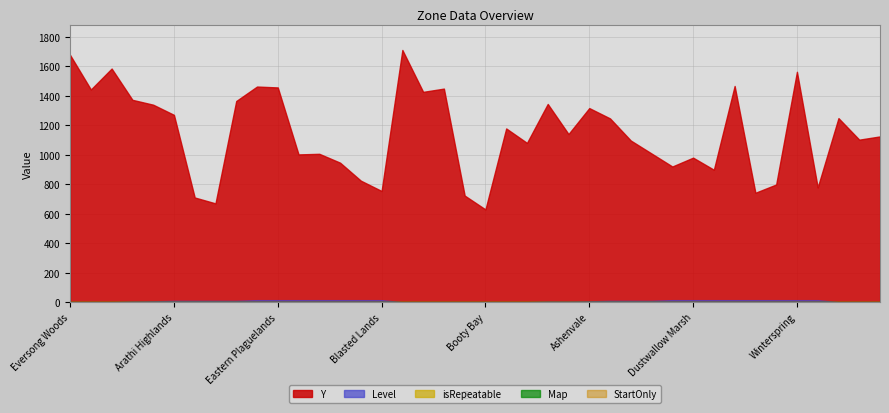

Reading left to right, transcribe all the data shown in this chart.

Y: Eversong Woods=1677	Tirisfal Glades=1443	Ghostlands=1585	Silverpine Forest=1373	Hillsbrad Foothills=1340	Arathi Highlands=1271	Northern Stranglethorn=711	The Cape of Stranglethorn=671	The Hinterlands=1365	Western Plaguelands=1463	Eastern Plaguelands=1457	Badlands=1003	Searing Gorge=1007	Burning Steppes=947	Swamp of Sorrows=825	Blasted Lands=755	Silvermoon City=1711	Undercity=1427	Brill=1449	Grom'gol Base Camp=724	Booty Bay=630	Durotar=1179	Mulgore=1081	Azshara=1345	Northern Barrens=1141	Ashenvale=1317	Stonetalon Mountains=1247	Desolace=1097	Southern Barrens=1009	Feralas=921	Dustwallow Marsh=981	Thousand Needles=899	Felwood=1467	Tanaris=743	Un'goro Crater=799	Winterspring=1563	Silithus=779	Orgrimmar=1249	Thunder Bluff=1103	Ratchet=1125
Level: Eversong Woods=1	Tirisfal Glades=1	Ghostlands=1	Silverpine Forest=5	Hillsbrad Foothills=7	Arathi Highlands=10	Northern Stranglethorn=10	The Cape of Stranglethorn=10	The Hinterlands=10	Western Plaguelands=15	Eastern Plaguelands=15	Badlands=15	Searing Gorge=15	Burning Steppes=15	Swamp of Sorrows=15	Blasted Lands=15	Silvermoon City=1	Undercity=1	Brill=1	Grom'gol Base Camp=1	Booty Bay=1	Durotar=1	Mulgore=1	Azshara=5	Northern Barrens=5	Ashenvale=7	Stonetalon Mountains=10	Desolace=10	Southern Barrens=10	Feralas=15	Dustwallow Marsh=15	Thousand Needles=15	Felwood=15	Tanaris=15	Un'goro Crater=15	Winterspring=15	Silithus=15	Orgrimmar=1	Thunder Bluff=1	Ratchet=1
isRepeatable: Eversong Woods=0	Tirisfal Glades=0	Ghostlands=0	Silverpine Forest=0	Hillsbrad Foothills=0	Arathi Highlands=0	Northern Stranglethorn=0	The Cape of Stranglethorn=0	The Hinterlands=0	Western Plaguelands=0	Eastern Plaguelands=0	Badlands=0	Searing Gorge=0	Burning Steppes=0	Swamp of Sorrows=0	Blasted Lands=0	Silvermoon City=1	Undercity=1	Brill=1	Grom'gol Base Camp=1	Booty Bay=1	Durotar=0	Mulgore=0	Azshara=0	Northern Barrens=0	Ashenvale=0	Stonetalon Mountains=0	Desolace=0	Southern Barrens=0	Feralas=0	Dustwallow Marsh=0	Thousand Needles=0	Felwood=0	Tanaris=0	Un'goro Crater=0	Winterspring=0	Silithus=0	Orgrimmar=1	Thunder Bluff=1	Ratchet=1
Map: Eversong Woods=0	Tirisfal Glades=0	Ghostlands=0	Silverpine Forest=0	Hillsbrad Foothills=0	Arathi Highlands=0	Northern Stranglethorn=0	The Cape of Stranglethorn=0	The Hinterlands=0	Western Plaguelands=0	Eastern Plaguelands=0	Badlands=0	Searing Gorge=0	Burning Steppes=0	Swamp of Sorrows=0	Blasted Lands=0	Silvermoon City=0	Undercity=0	Brill=0	Grom'gol Base Camp=0	Booty Bay=0	Durotar=0	Mulgore=0	Azshara=0	Northern Barrens=0	Ashenvale=0	Stonetalon Mountains=0	Desolace=0	Southern Barrens=0	Feralas=0	Dustwallow Marsh=0	Thousand Needles=0	Felwood=0	Tanaris=0	Un'goro Crater=0	Winterspring=0	Silithus=0	Orgrimmar=0	Thunder Bluff=0	Ratchet=0
StartOnly: Eversong Woods=0	Tirisfal Glades=0	Ghostlands=0	Silverpine Forest=0	Hillsbrad Foothills=0	Arathi Highlands=0	Northern Stranglethorn=0	The Cape of Stranglethorn=0	The Hinterlands=0	Western Plaguelands=0	Eastern Plaguelands=0	Badlands=0	Searing Gorge=0	Burning Steppes=0	Swamp of Sorrows=0	Blasted Lands=0	Silvermoon City=0	Undercity=0	Brill=0	Grom'gol Base Camp=0	Booty Bay=0	Durotar=0	Mulgore=0	Azshara=0	Northern Barrens=0	Ashenvale=0	Stonetalon Mountains=0	Desolace=0	Southern Barrens=0	Feralas=0	Dustwallow Marsh=0	Thousand Needles=0	Felwood=0	Tanaris=0	Un'goro Crater=0	Winterspring=0	Silithus=0	Orgrimmar=0	Thunder Bluff=0	Ratchet=0